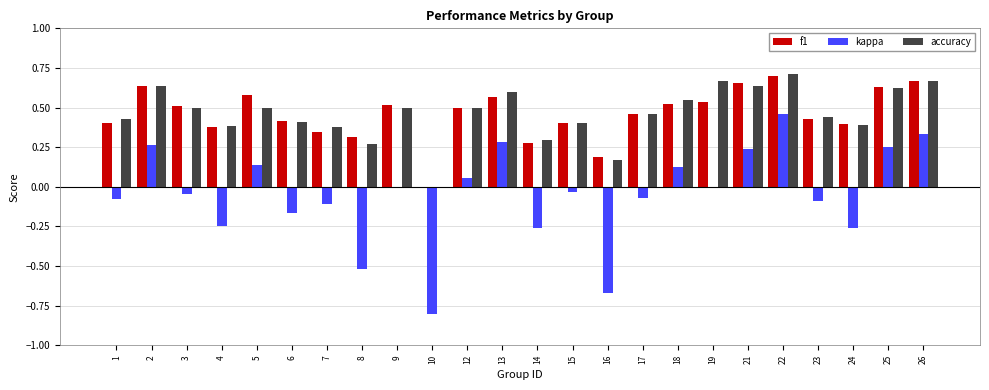

The value of accuracy at 24 is 0.4. True or false?

True